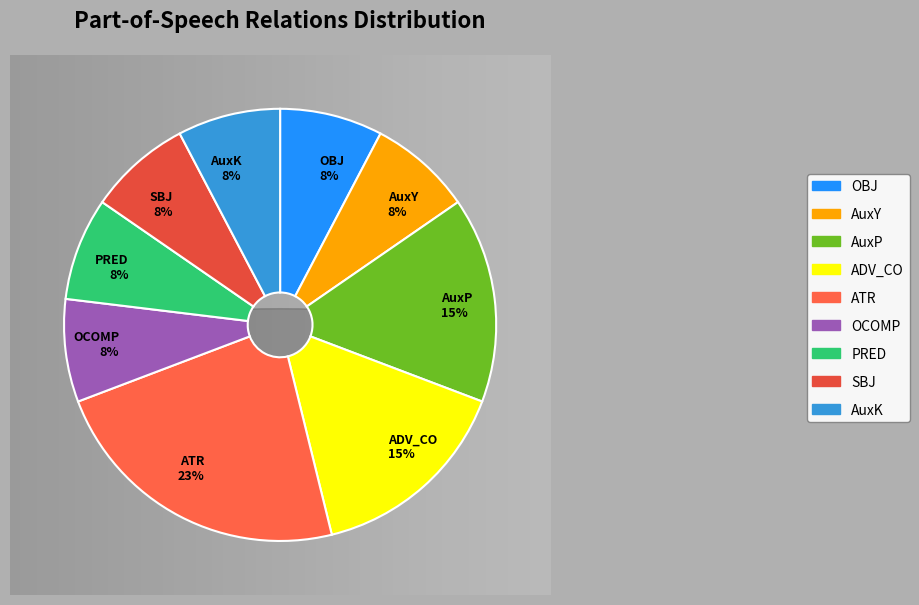

To the nearest percent, what is the average slice percentage?

11%